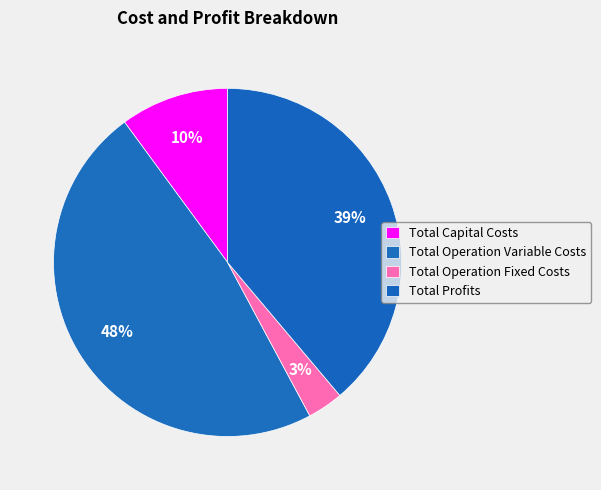

What is the smallest slice in the pie chart?

Total Operation Fixed Costs